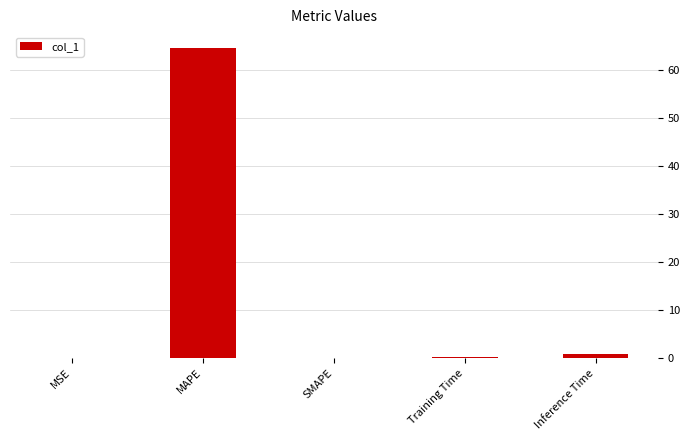

What is the greatest value displayed?

64.6